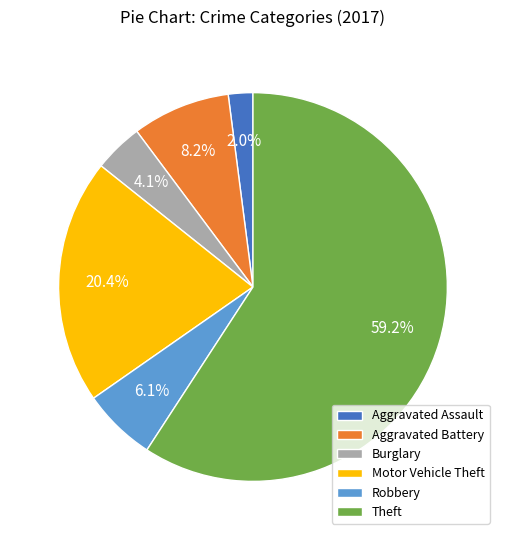

To the nearest percent, what portion does Motor Vehicle Theft represent?

20%